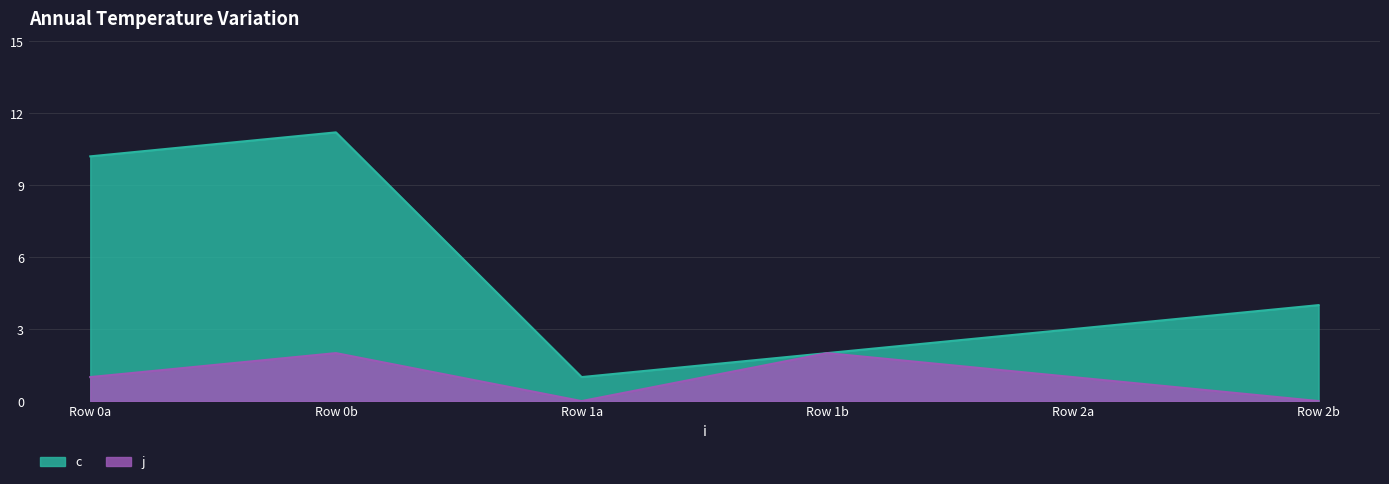

True or false: j has a value of 1.0 at Row 1a.

False